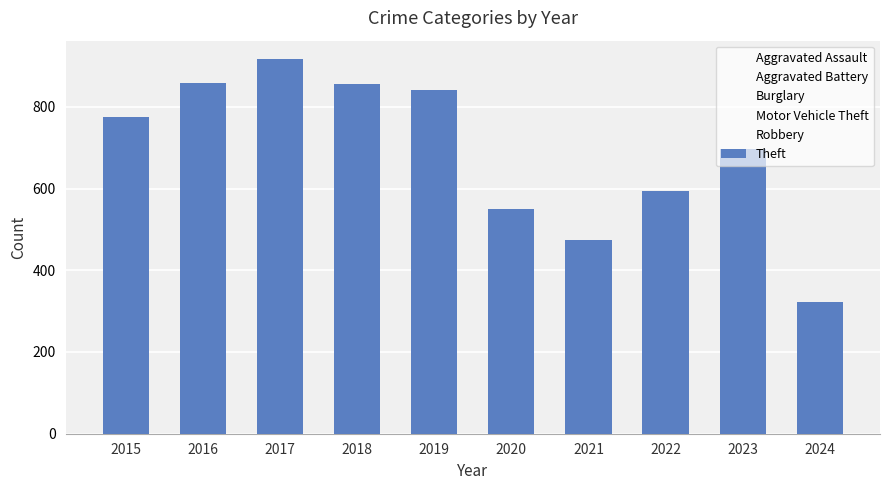

What is the maximum value shown in the chart?

916